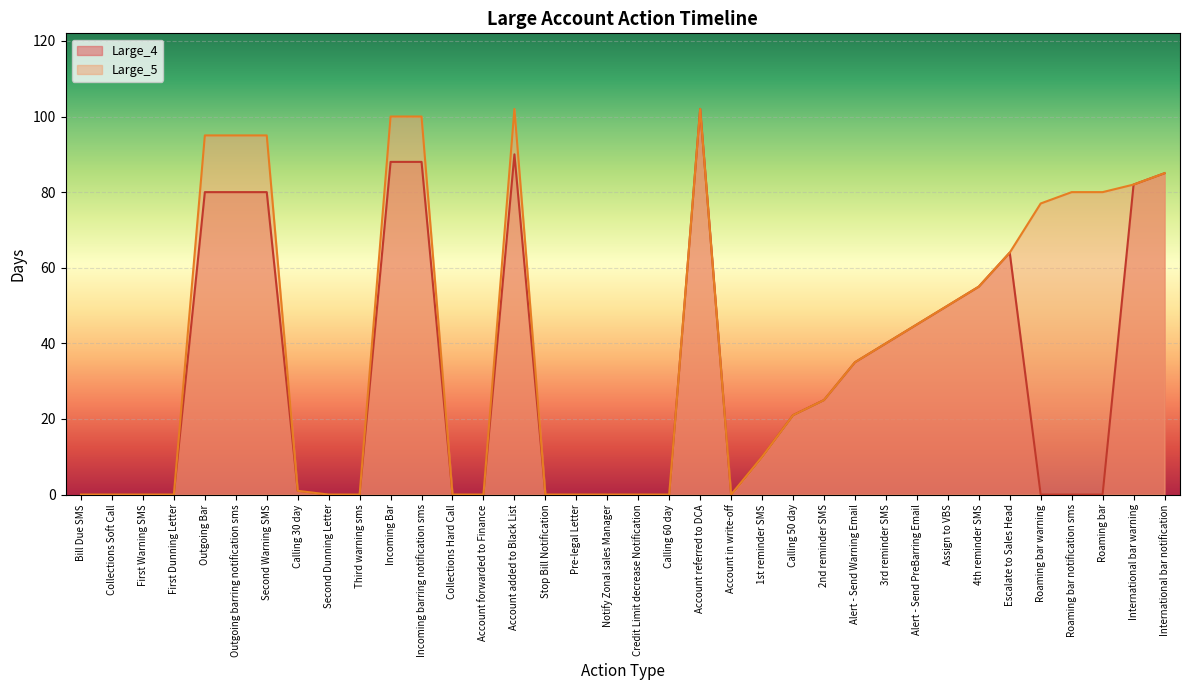

Which series has the largest total across all categories?

Large_5